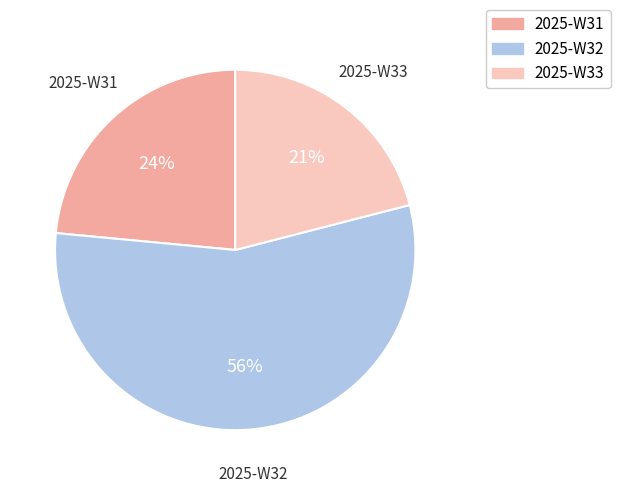

What percentage is the 2025-W33 slice, to the nearest percent?

21%